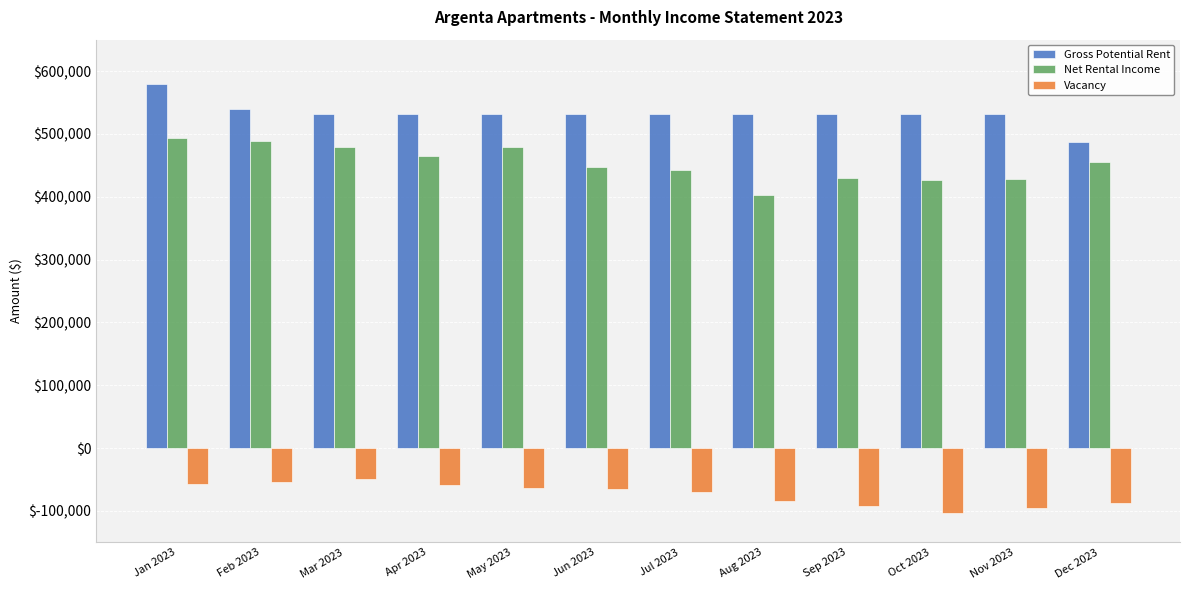

Which category has the lowest value in the Net Rental Income series?

Aug 2023